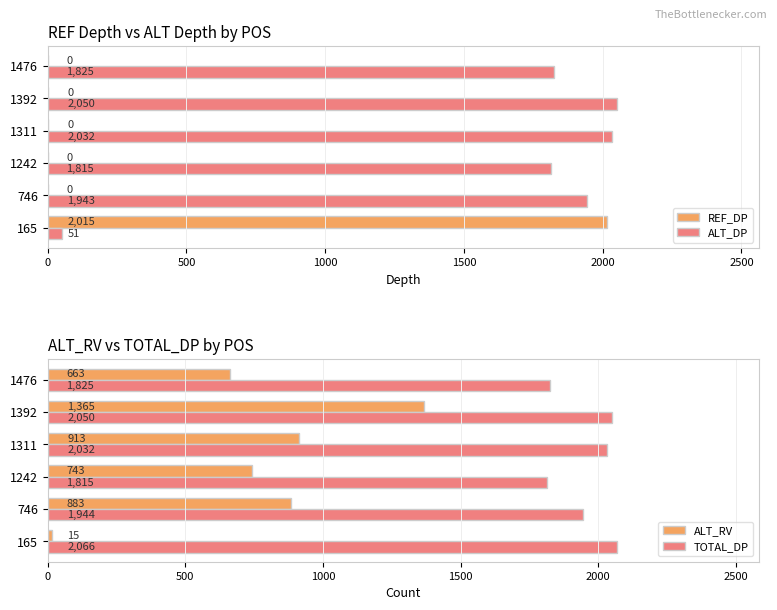

Which series changed the most between 500 and 2500?

ALT_RV